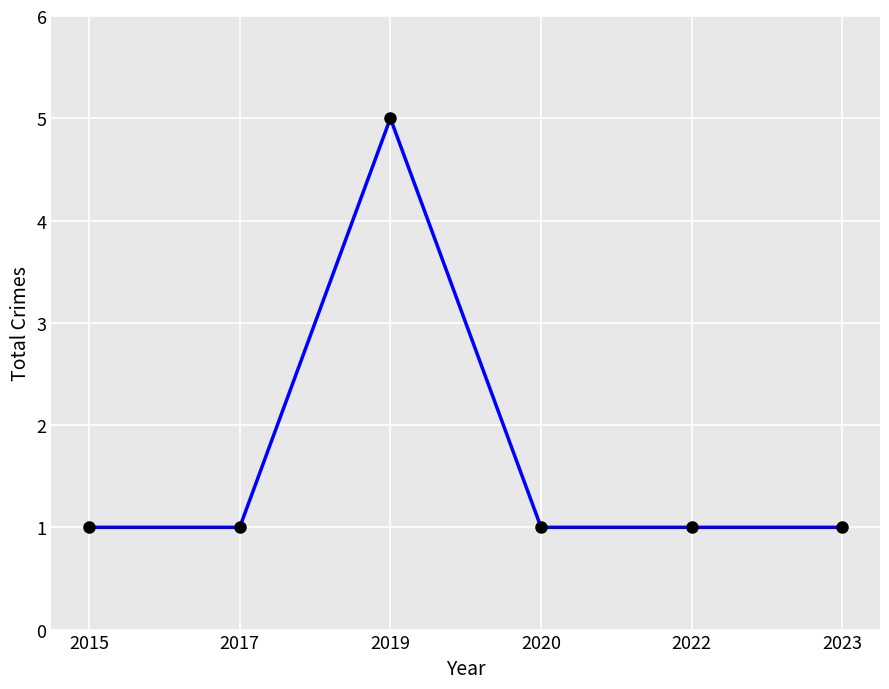

Reading right to left, what are all the values shown in this chart?

1	1	1	5	1	1